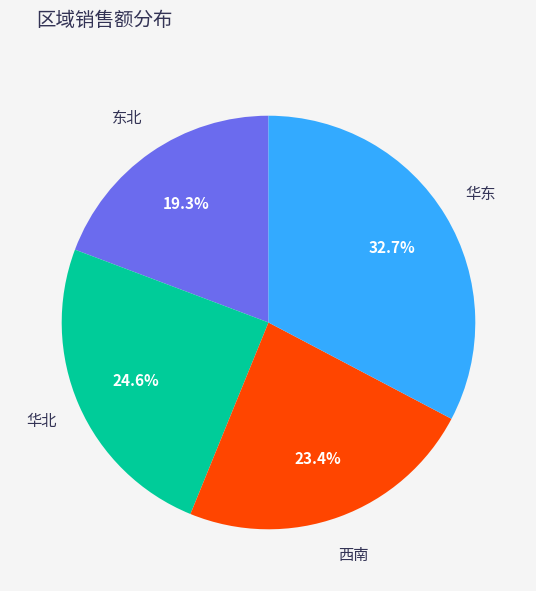

Is 华东 the majority of the pie?

No